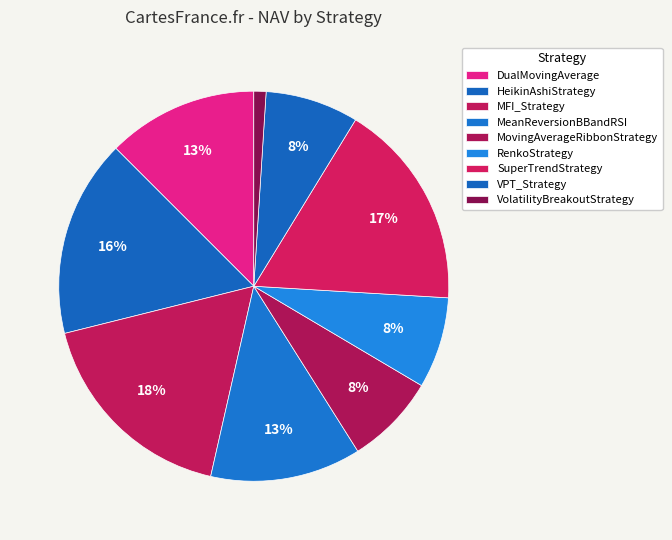

Which slice is the smallest?

VolatilityBreakoutStrategy